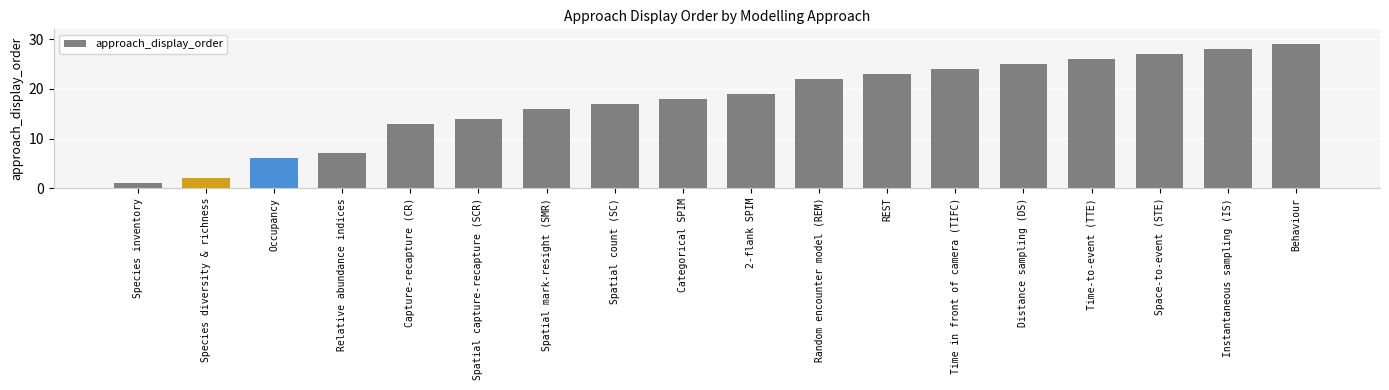

What is the sum of the values at Species inventory and Spatial count (SC)?

18